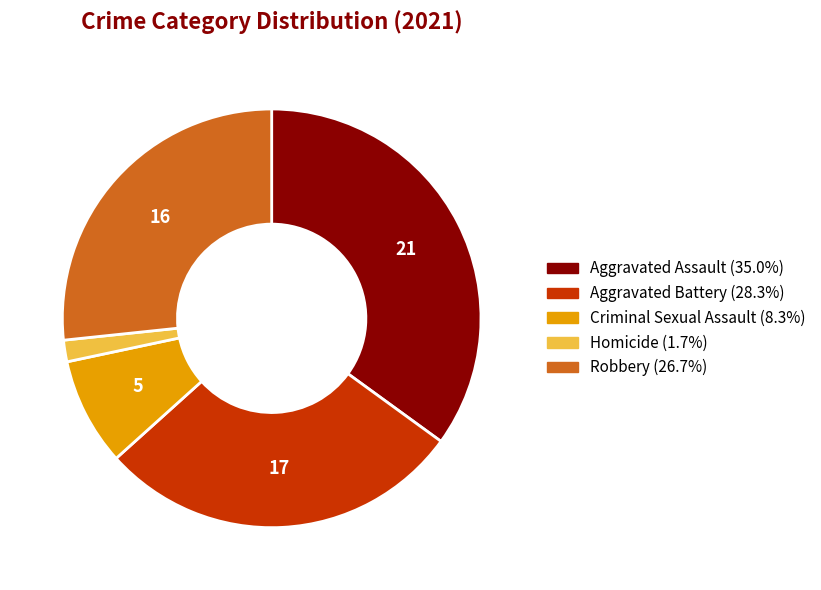

Count the number of slices in the pie.

5